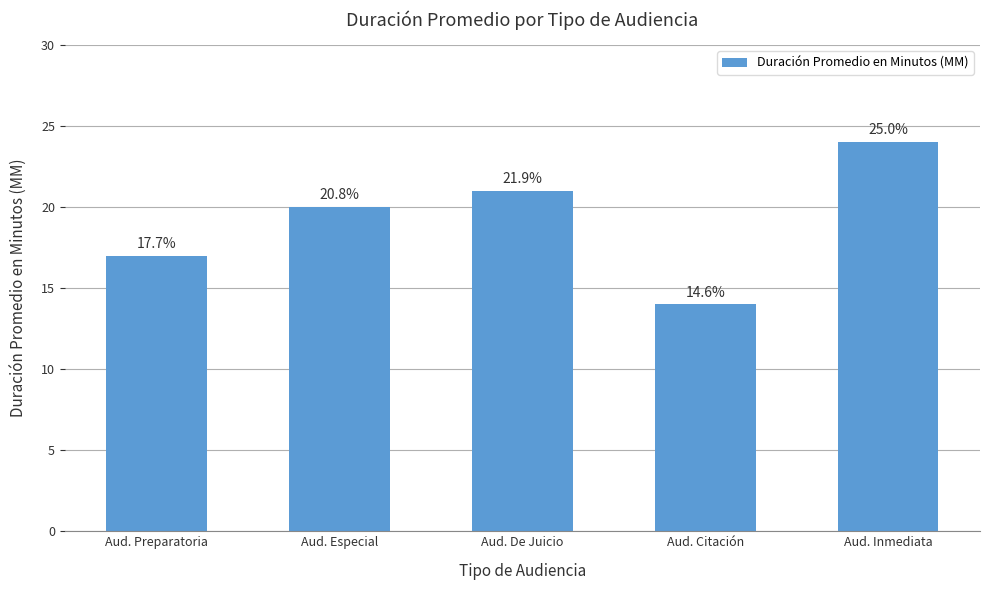

How many bars are there in total?

5